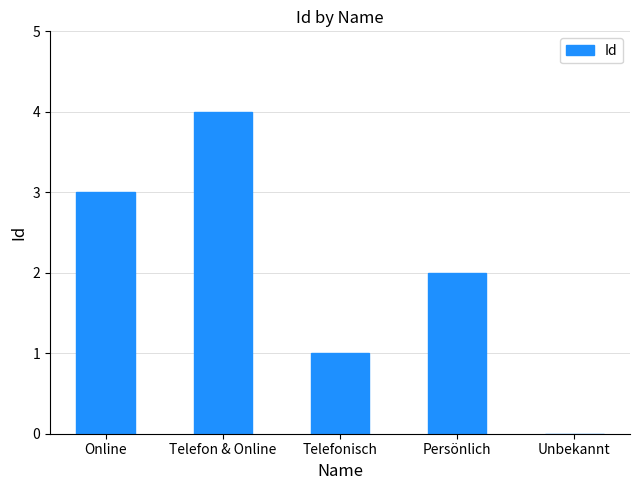

What is the change in value from Online to Telefon & Online?

+1